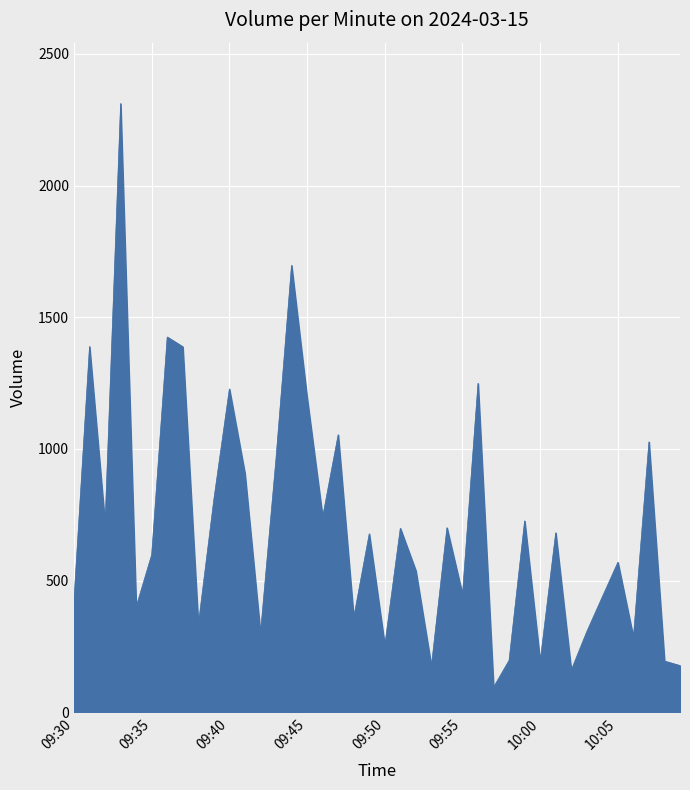

What is the difference between the maximum and minimum values?

2215